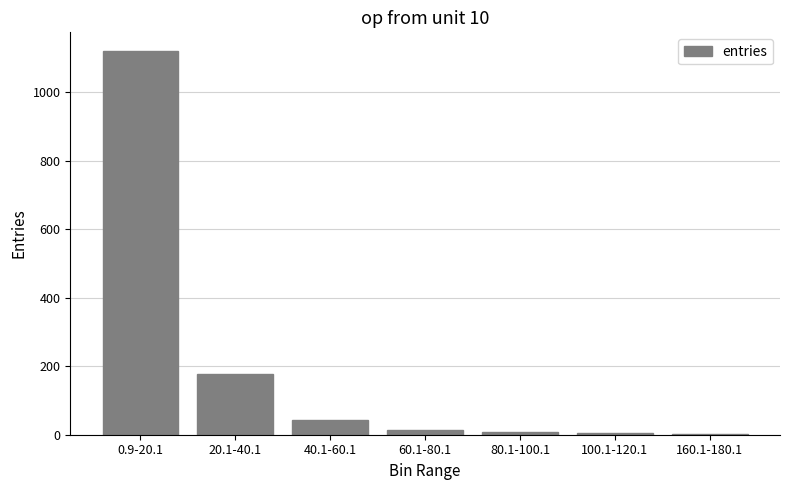

The chart shows a value of 4 at 100.1-120.1. True or false?

True